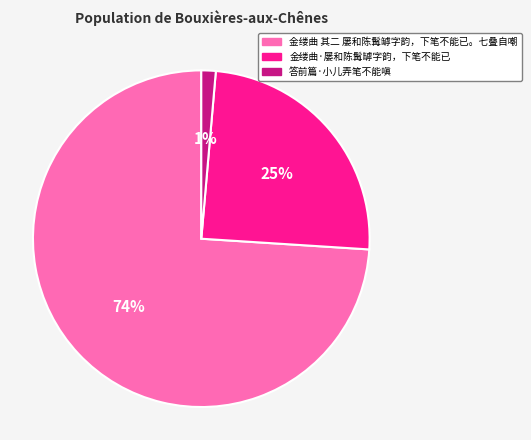

Does 金缕曲 其二 屡和陈髯罅字韵，下笔不能已。七叠自嘲 represent more than half of the total?

Yes